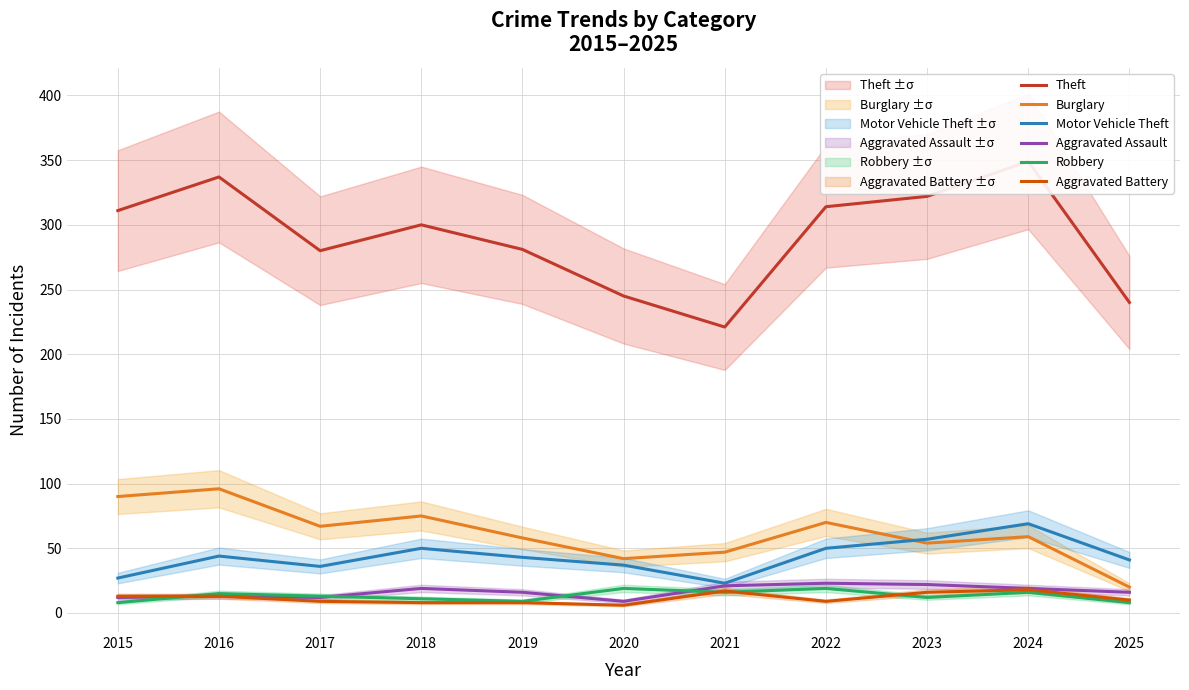

Does the chart display data point markers on the line(s)?

No